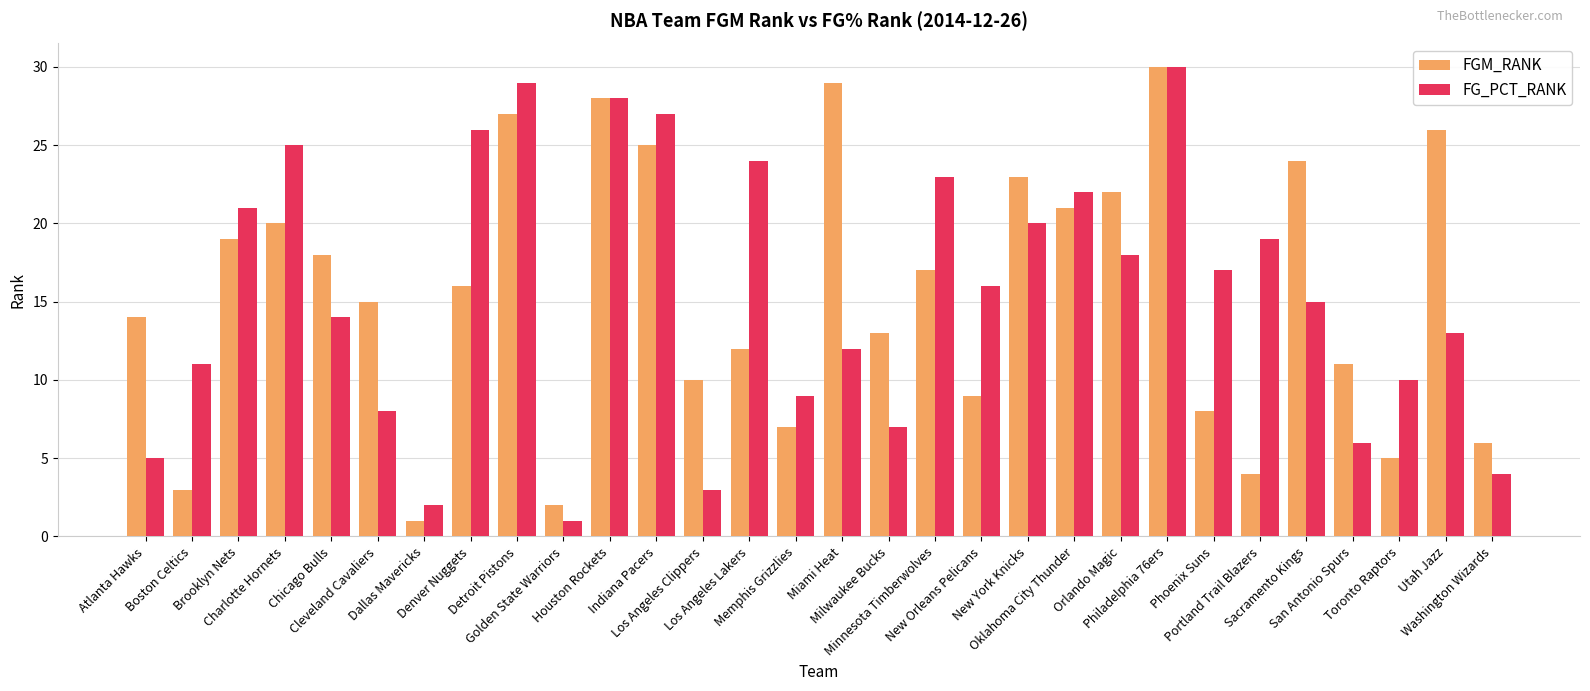

What are all the series names shown in the legend?

FGM_RANK, FG_PCT_RANK